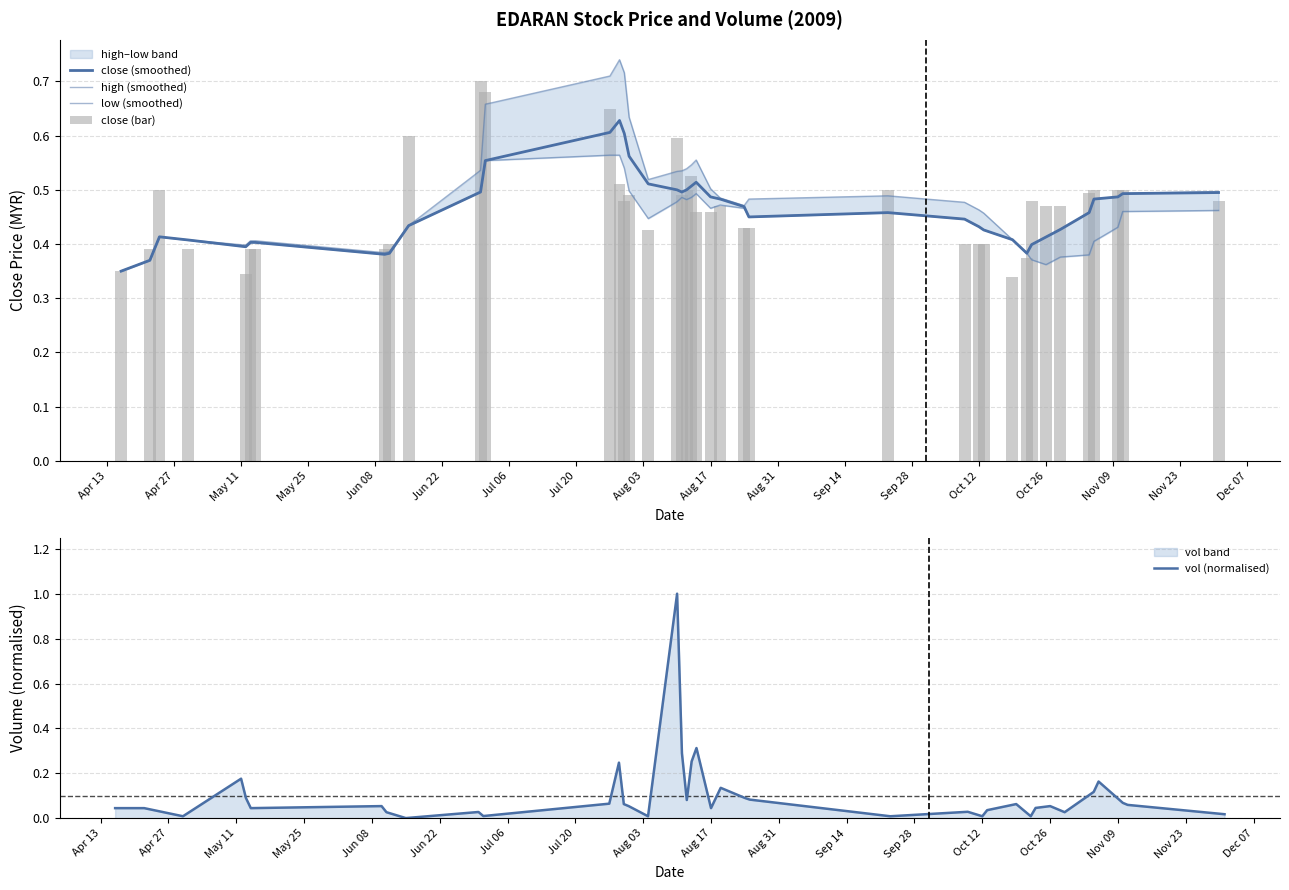

What is the maximum value for vol (normalised)?

1.0